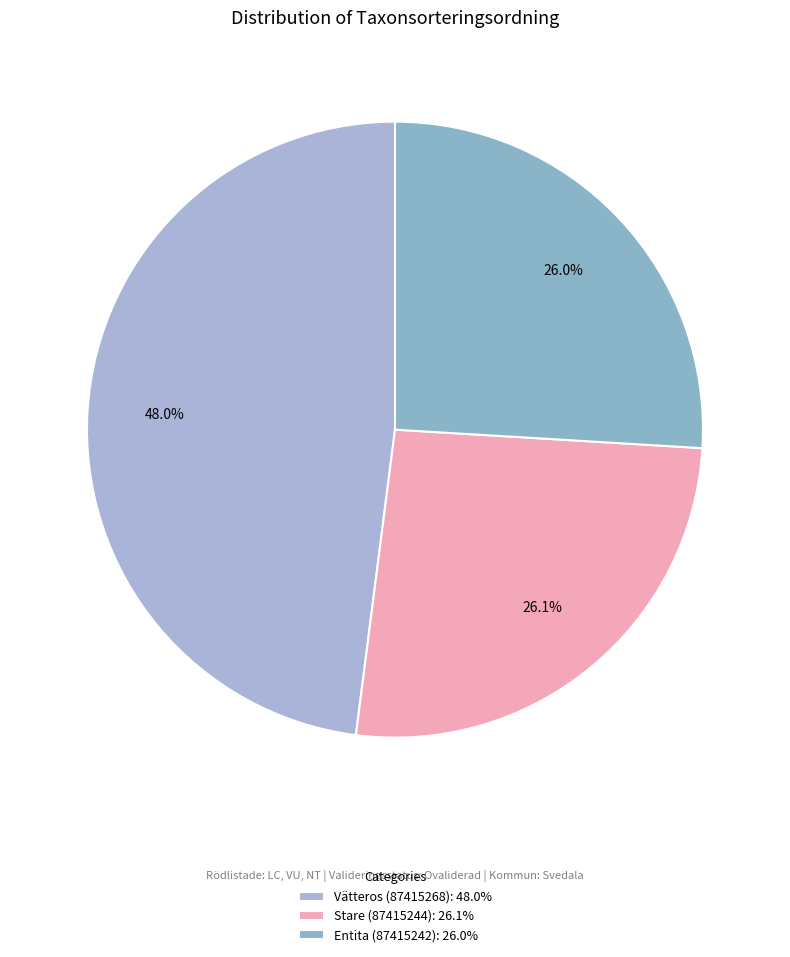

What is the total percentage of Stare (87415244) and Entita (87415242)?

52.0%